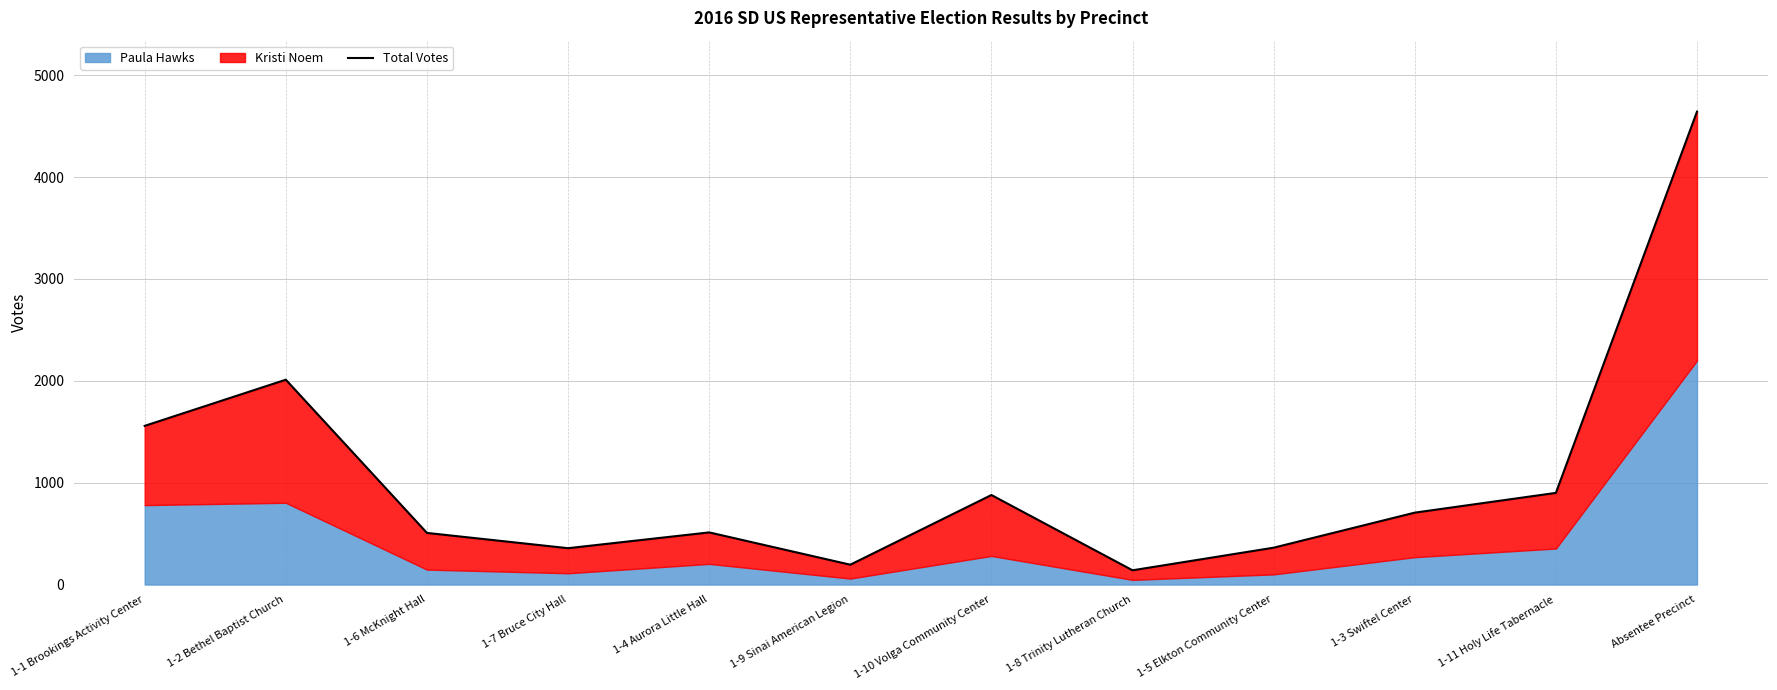

List the labels in order of value, smallest first.

1-8 Trinity Lutheran Church, 1-9 Sinai American Legion, 1-7 Bruce City Hall, 1-5 Elkton Community Center, 1-6 McKnight Hall, 1-4 Aurora Little Hall, 1-3 Swiftel Center, 1-10 Volga Community Center, 1-11 Holy Life Tabernacle, 1-1 Brookings Activity Center, 1-2 Bethel Baptist Church, Absentee Precinct